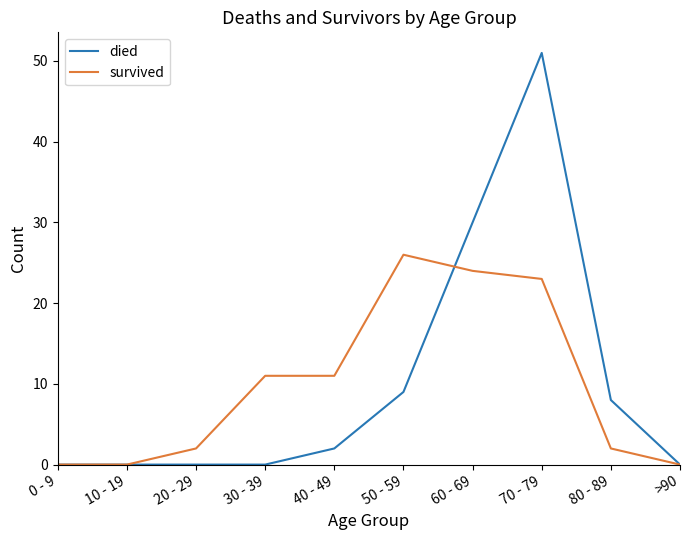

Reading left to right, extract all data points from this chart.

died: 0 - 9=0	10 - 19=0	20 - 29=0	30 - 39=0	40 - 49=2	50 - 59=9	60 - 69=30	70 - 79=51	80 - 89=8	>90=0
survived: 0 - 9=0	10 - 19=0	20 - 29=2	30 - 39=11	40 - 49=11	50 - 59=26	60 - 69=24	70 - 79=23	80 - 89=2	>90=0